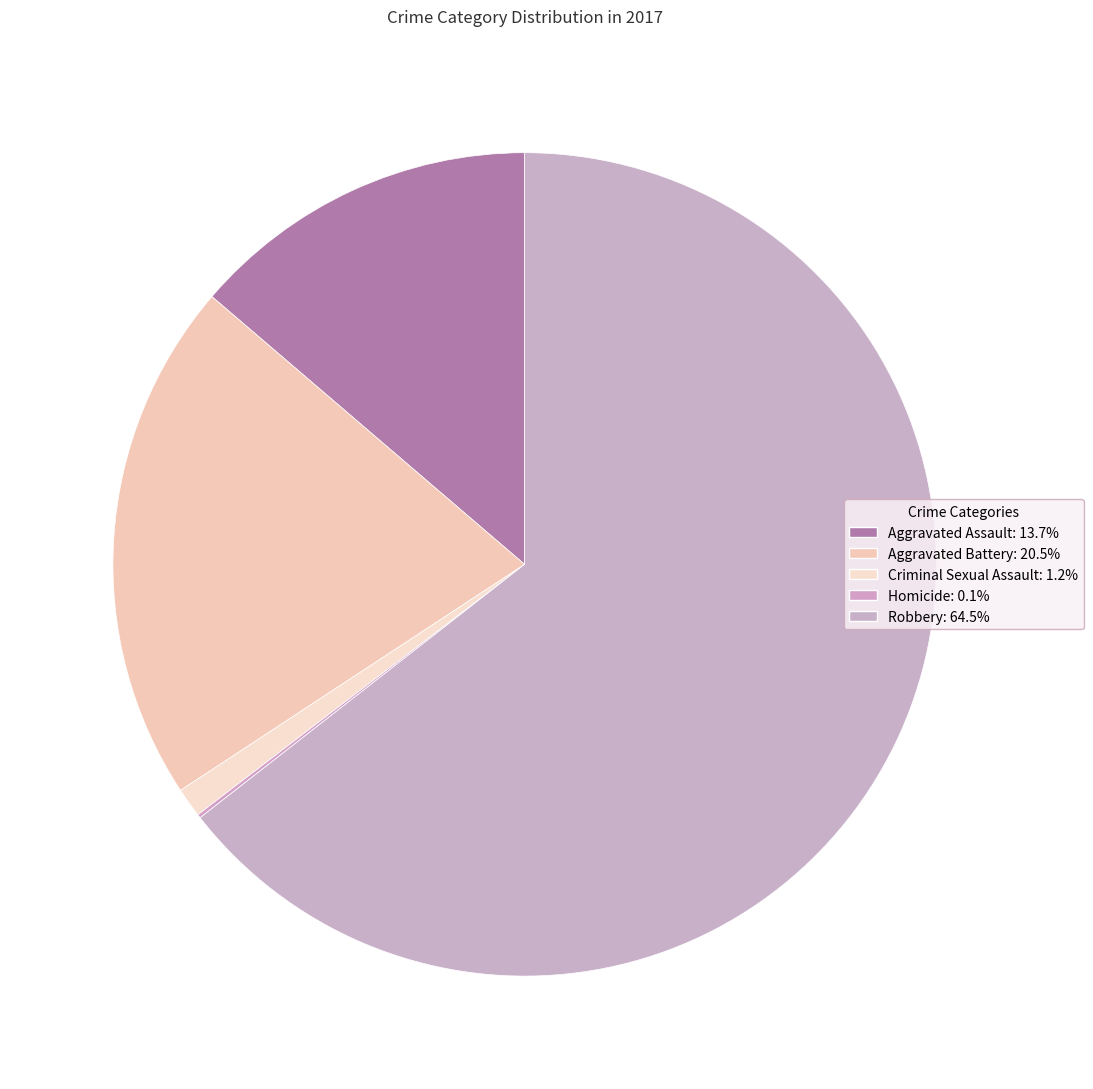

The Criminal Sexual Assault slice represents 11% of the pie. True or false?

False